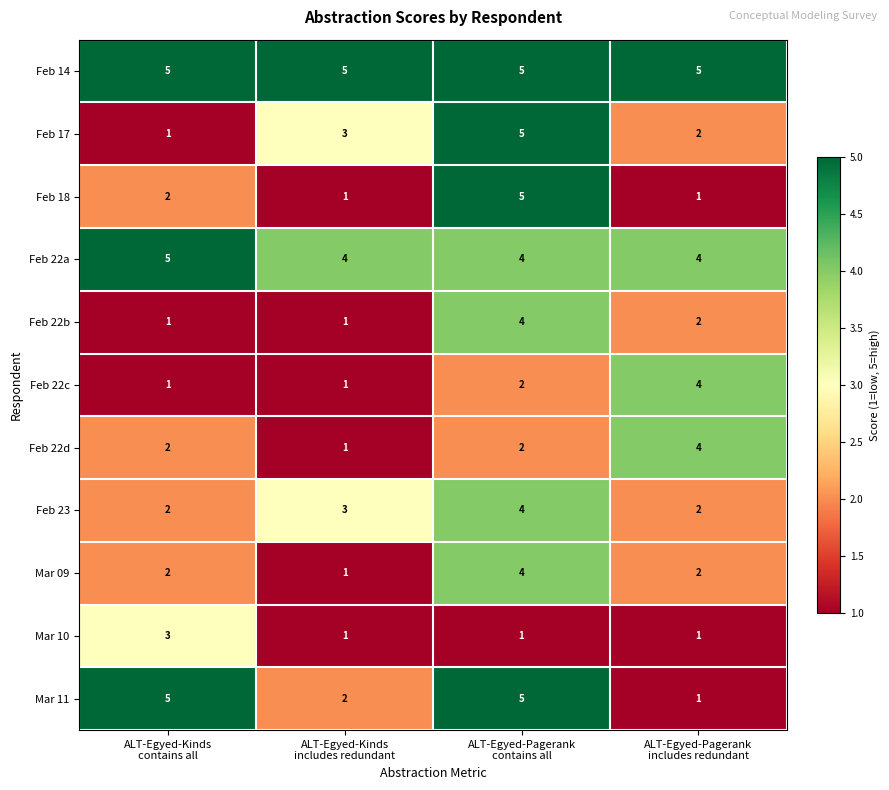

How many distinct data groups are displayed?

11